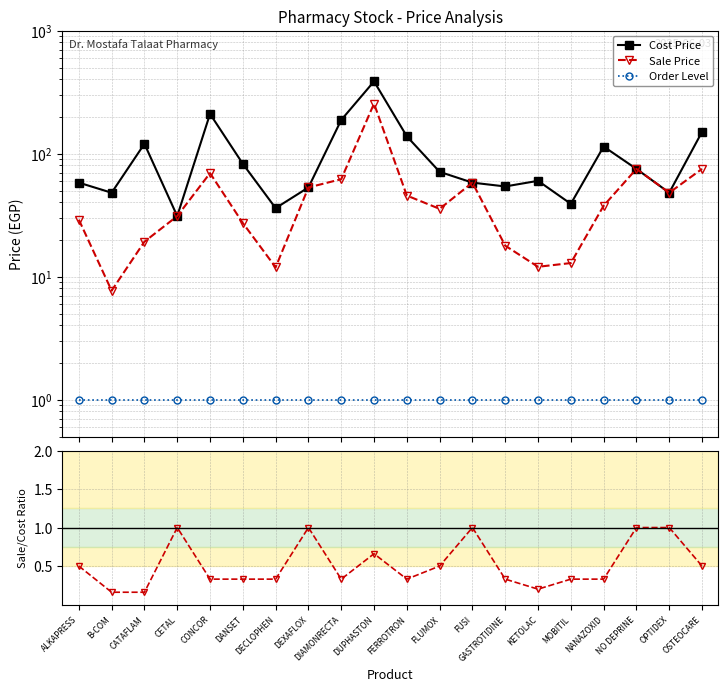

How many lines are shown in the chart?

4